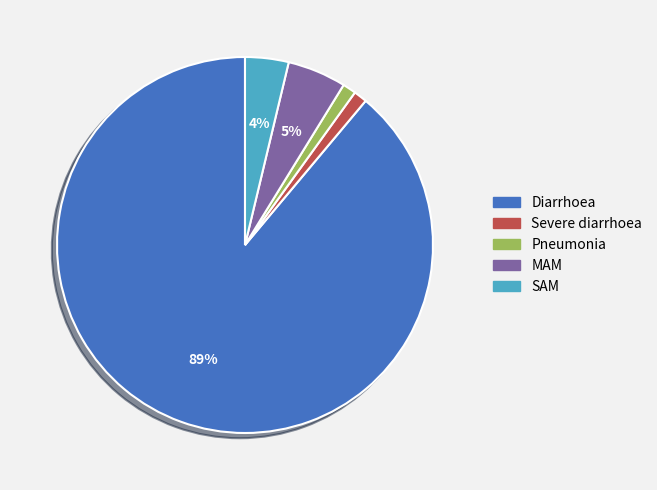

Which slice represents more than half of the pie?

Diarrhoea